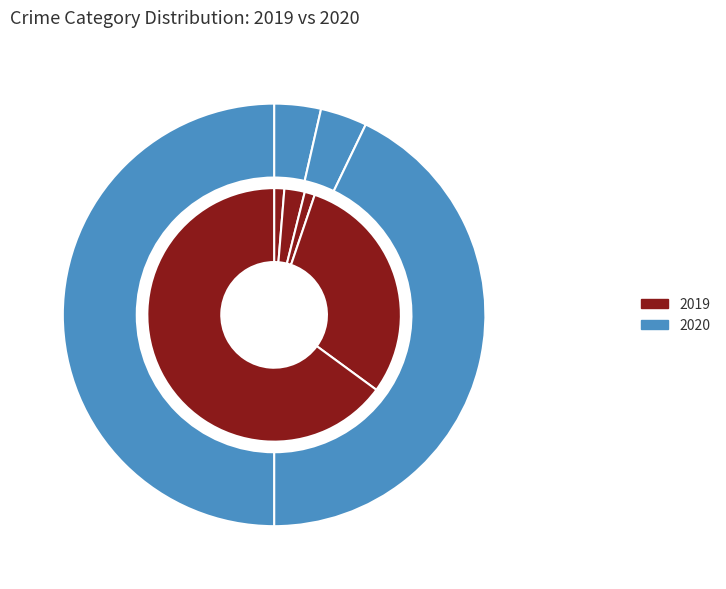

Which slice is the smallest?

Criminal Sexual Assault